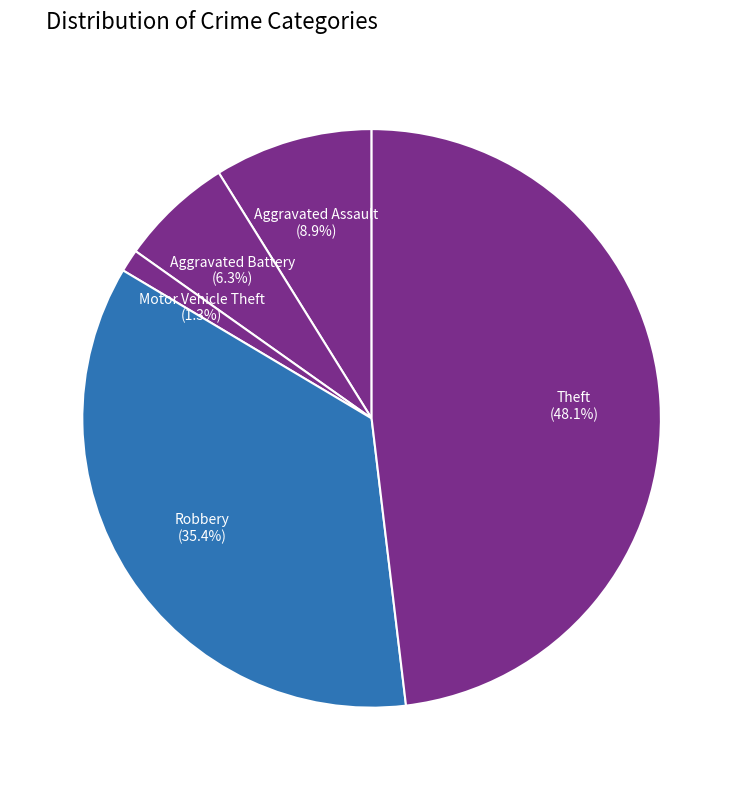

How many segments does this pie chart have?

5